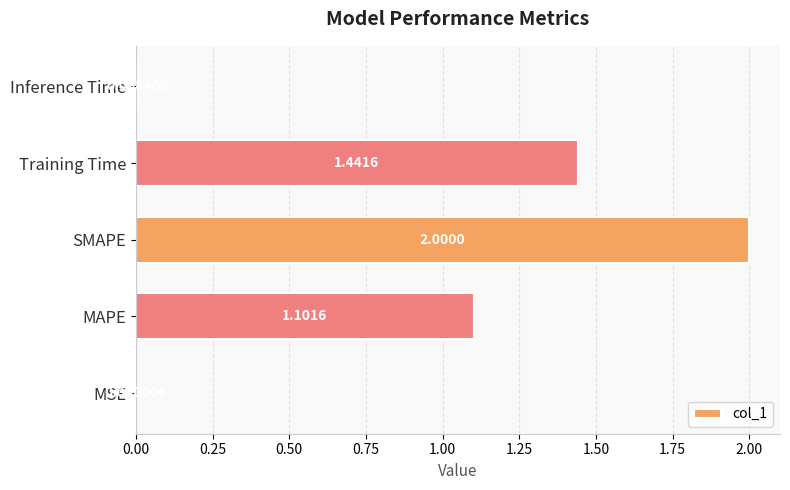

Between Inference Time and MAPE, which is larger?

MAPE